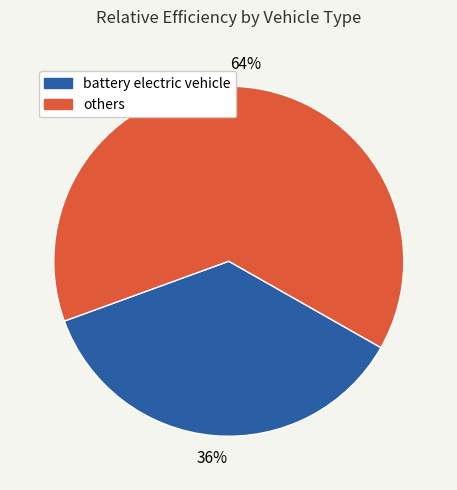

Which slice is the smallest?

battery electric vehicle